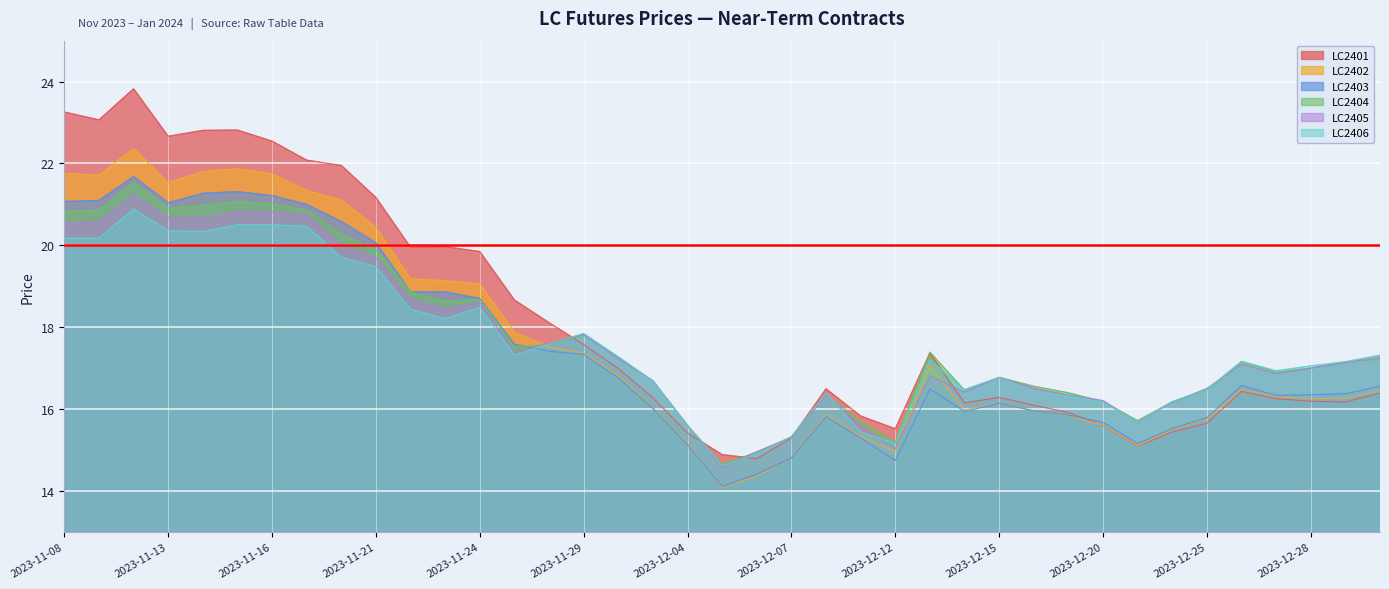

What is the total value across all series at 2023-11-17?

126.5